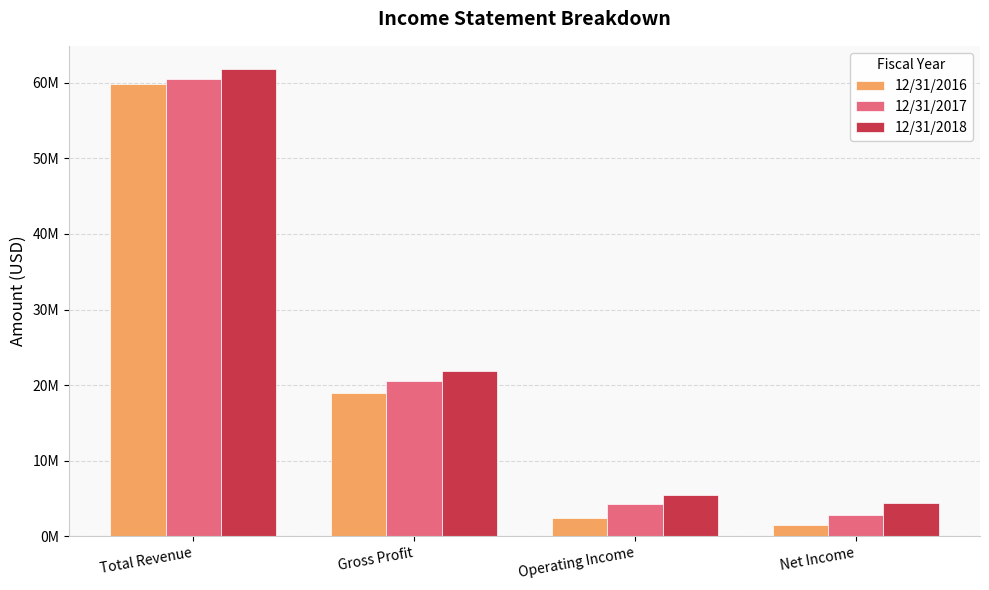

Which series has the largest range (max minus min)?

12/31/2016